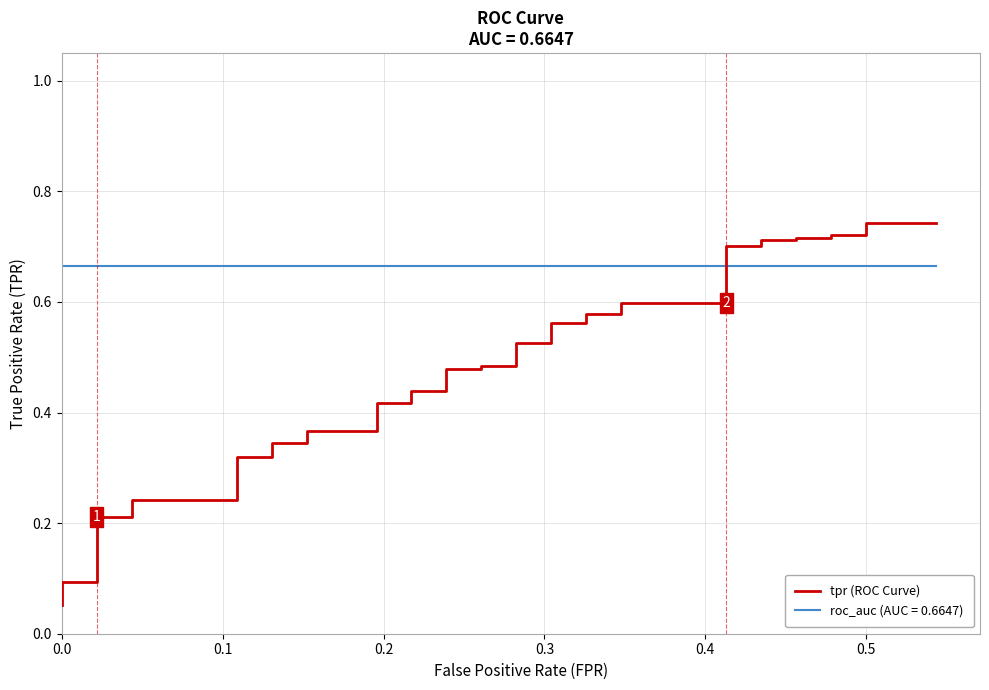

True or false: the data has more than 1 interior local peaks.

False